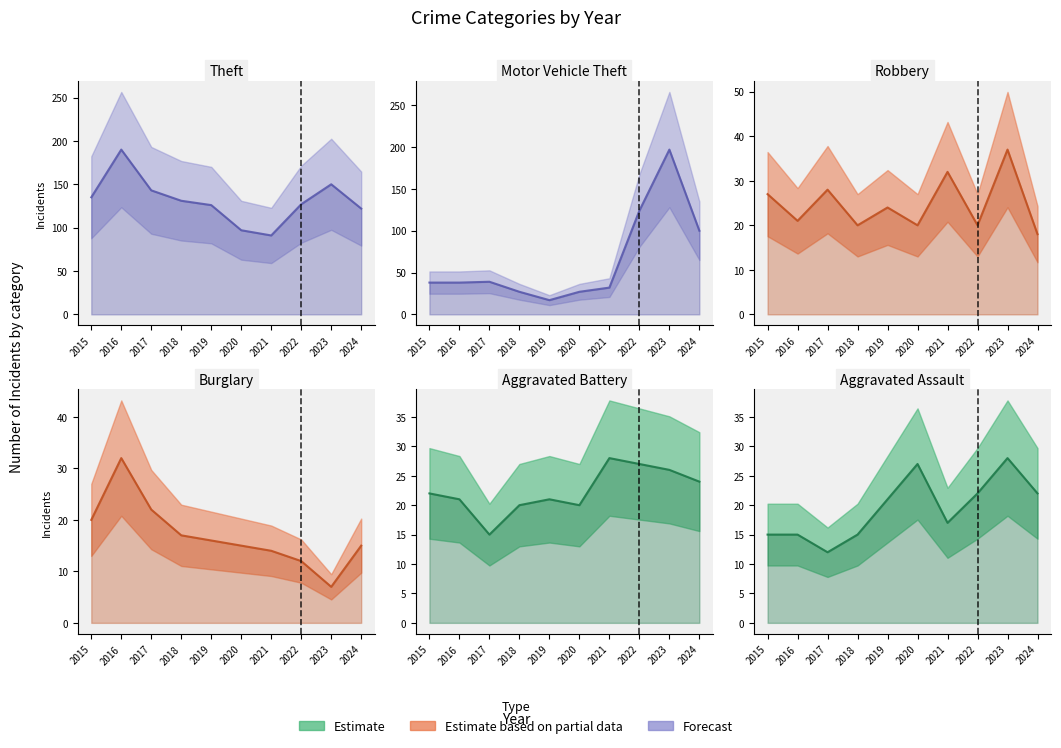

Which category has the lowest value in the Robbery (line) series?

2024